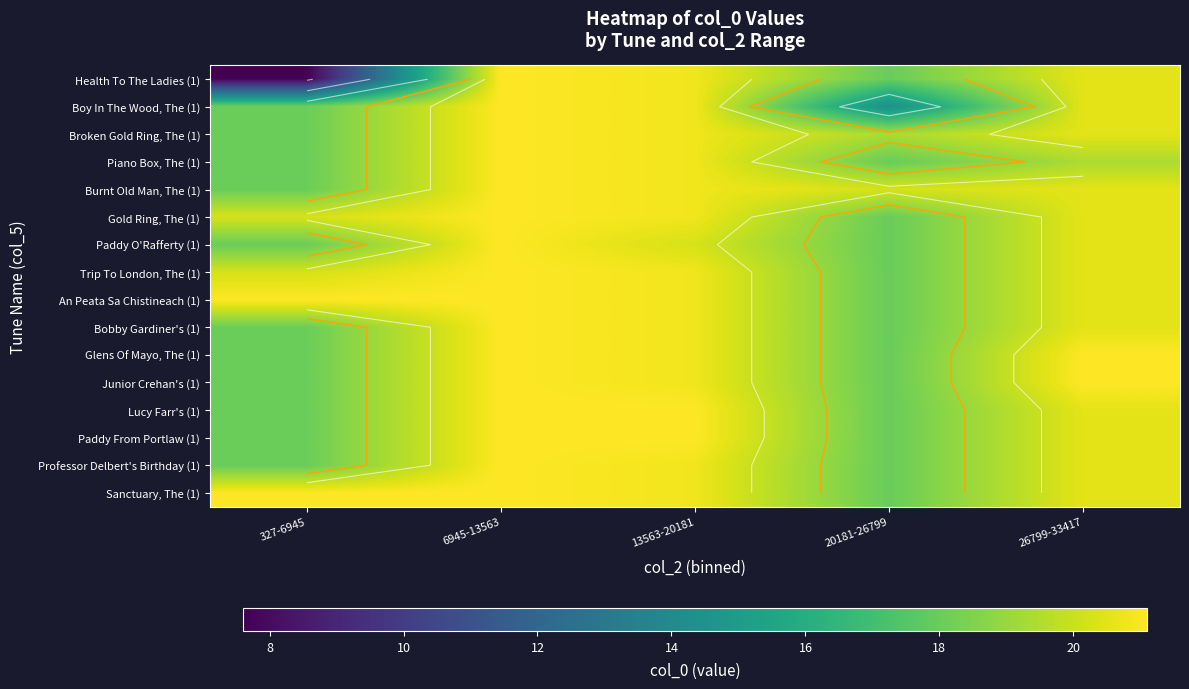

At 327-6945, list the series in order from smallest to largest.

Health To The Ladies (1), Boy In The Wood, The (1), Broken Gold Ring, The (1), Piano Box, The (1), Burnt Old Man, The (1), Paddy O'Rafferty (1), Bobby Gardiner's (1), Glens Of Mayo, The (1), Junior Crehan's (1), Lucy Farr's (1), Paddy From Portlaw (1), Professor Delbert's Birthday (1), Gold Ring, The (1), Trip To London, The (1), An Peata Sa Chistineach (1), Sanctuary, The (1)